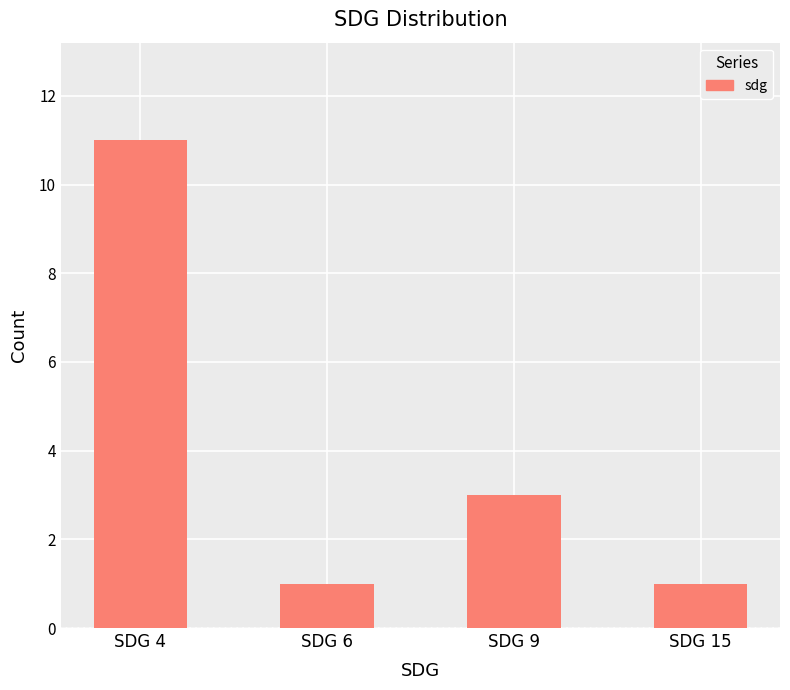

How many values are between 1 and 11?

4